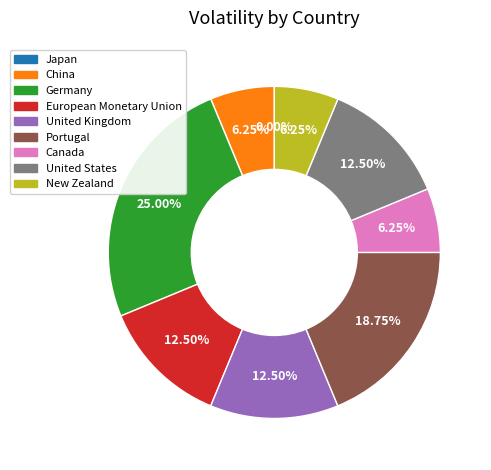

How many slices are in this pie chart?

9